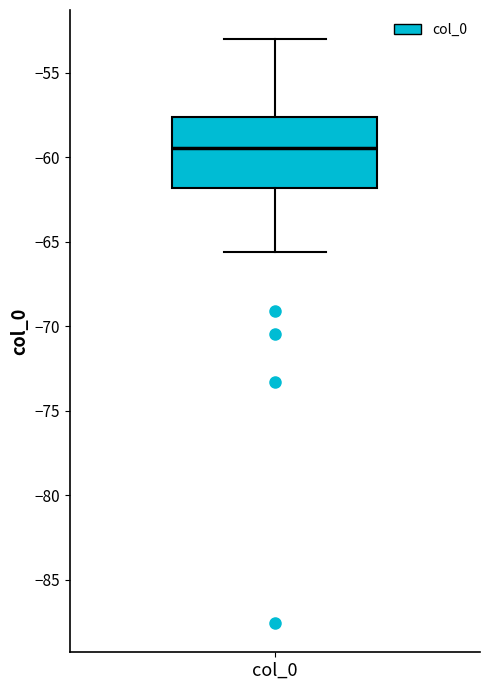

Where is the upper edge of the box for col_0 on the y-axis? The values are not printed on the chart, so give them approximately, as read against the axis.

-57.5